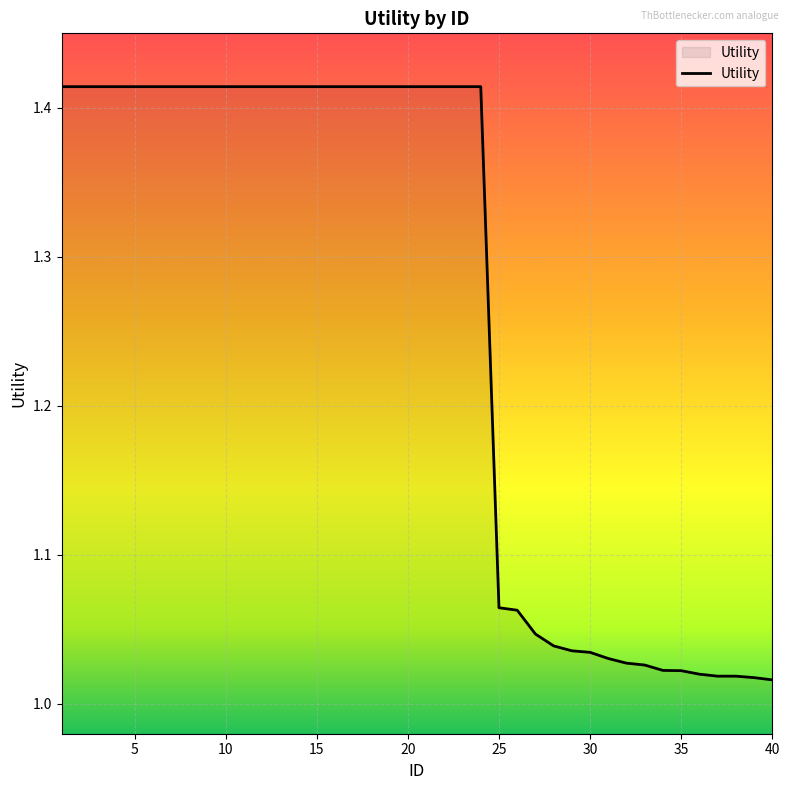

Reading left to right, transcribe all the data shown in this chart.

1.4	1.4	1.4	1.4	1.4	1.4	1.4	1.4	1.4	1.4	1.4	1.4	1.4	1.4	1.4	1.4	1.4	1.4	1.4	1.4	1.4	1.4	1.4	1.4	1.1	1.1	1.0	1.0	1.0	1.0	1.0	1.0	1.0	1.0	1.0	1.0	1.0	1.0	1.0	1.0